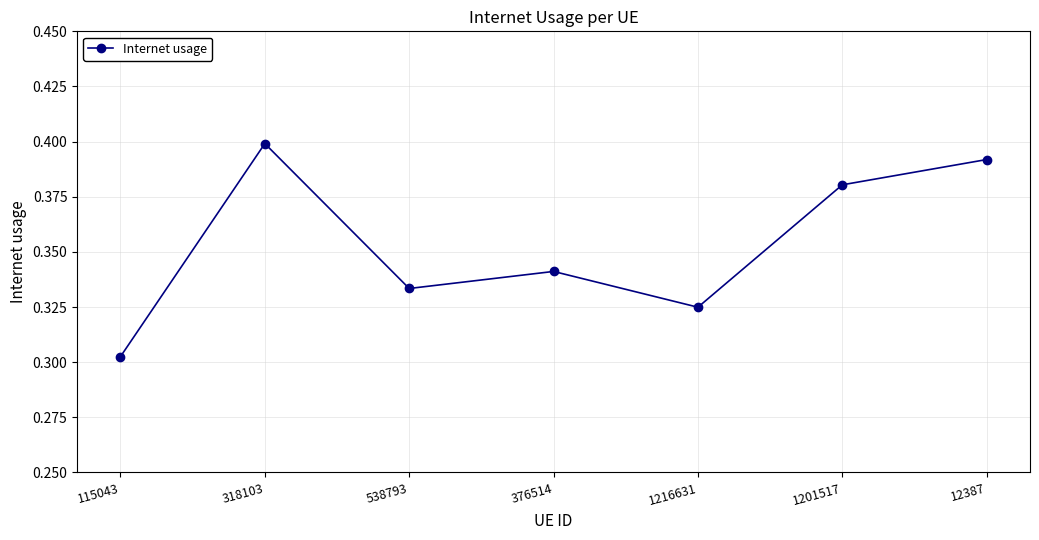

Which category has the lowest value across all series?

115043